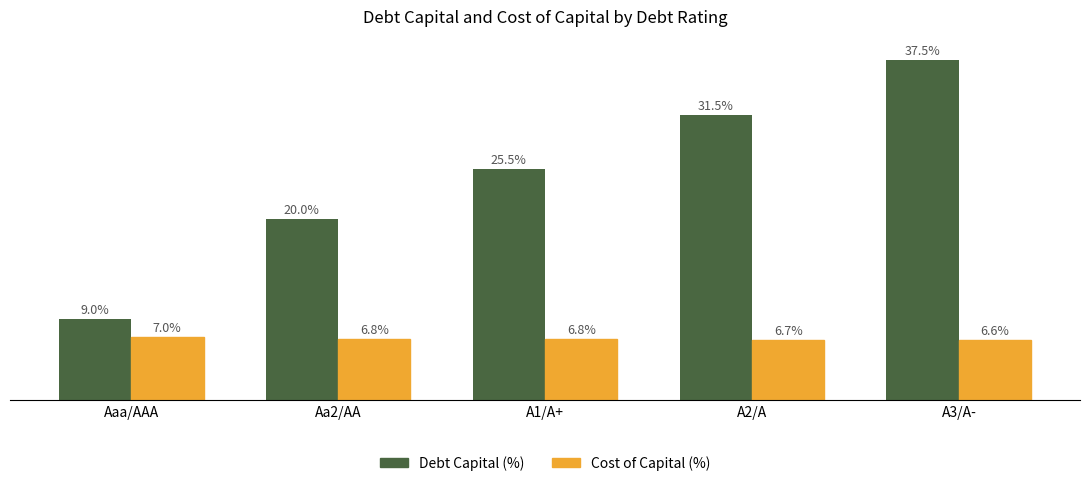

Which category has the lowest value in the Cost of Capital (%) series?

A3/A-